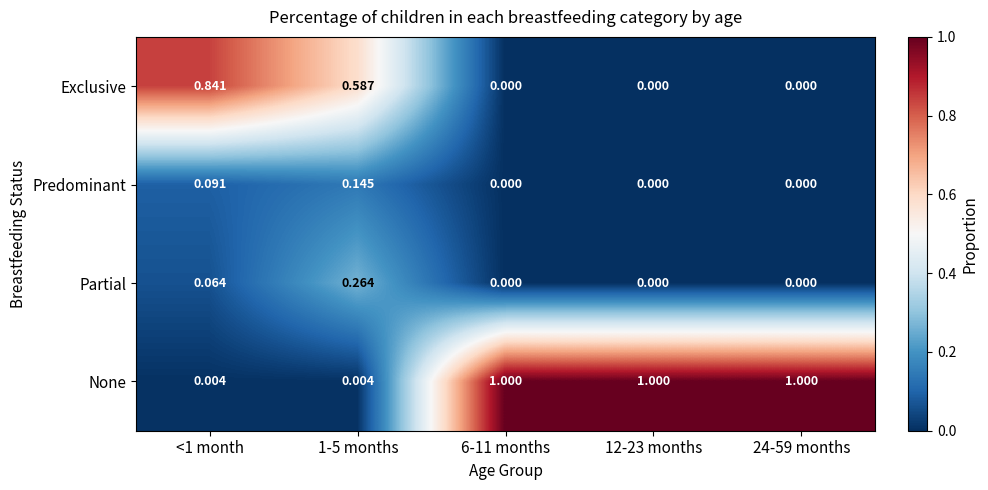

Which series has the largest total across all categories?

None